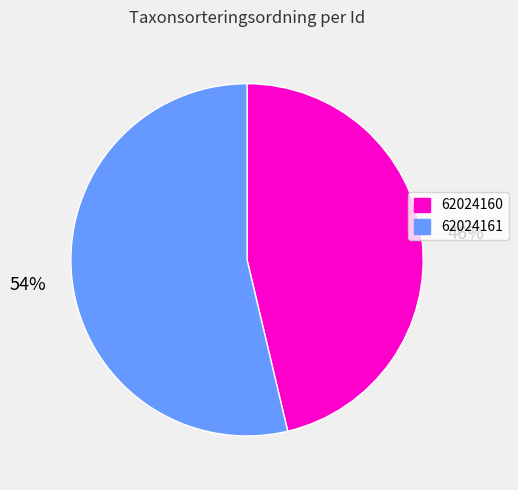

Which category has the smallest portion of the pie?

62024160